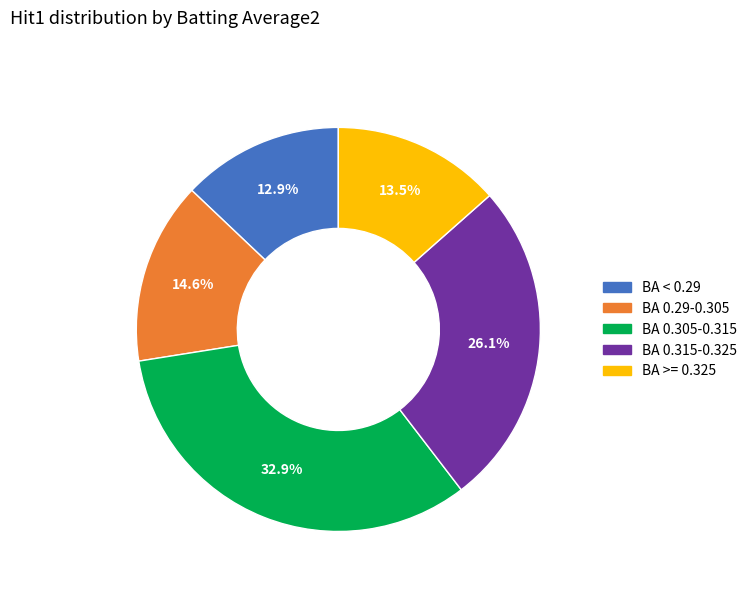

Does any single category account for the majority?

No